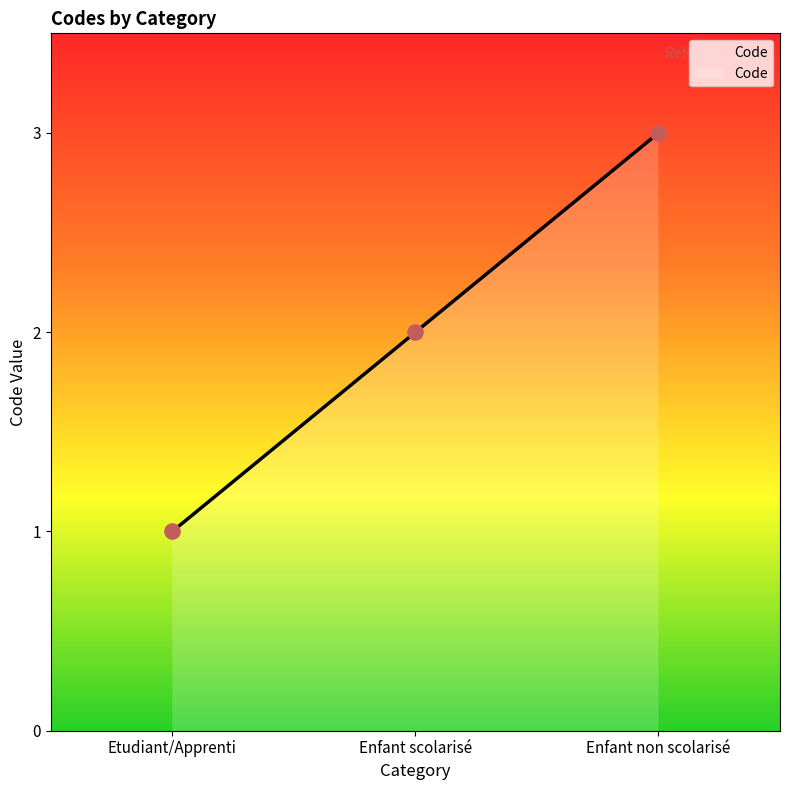

What is the ratio of the value at Enfant scolarisé to the value at Etudiant/Apprenti?

2.0